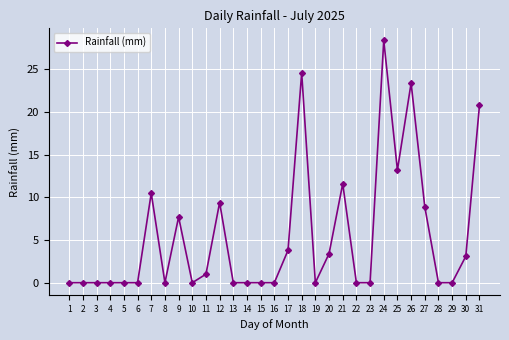

How many lines are shown in the chart?

1